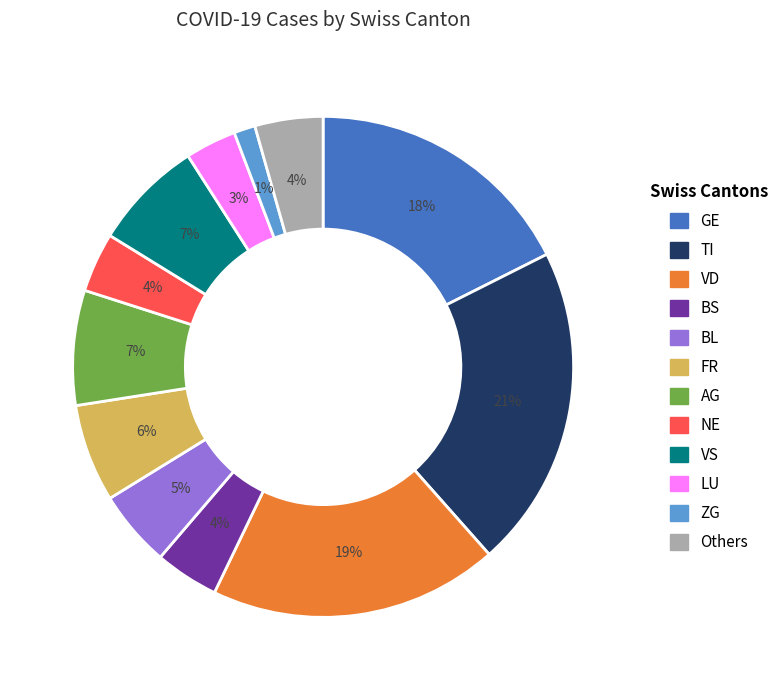

Count the number of slices in the pie.

12